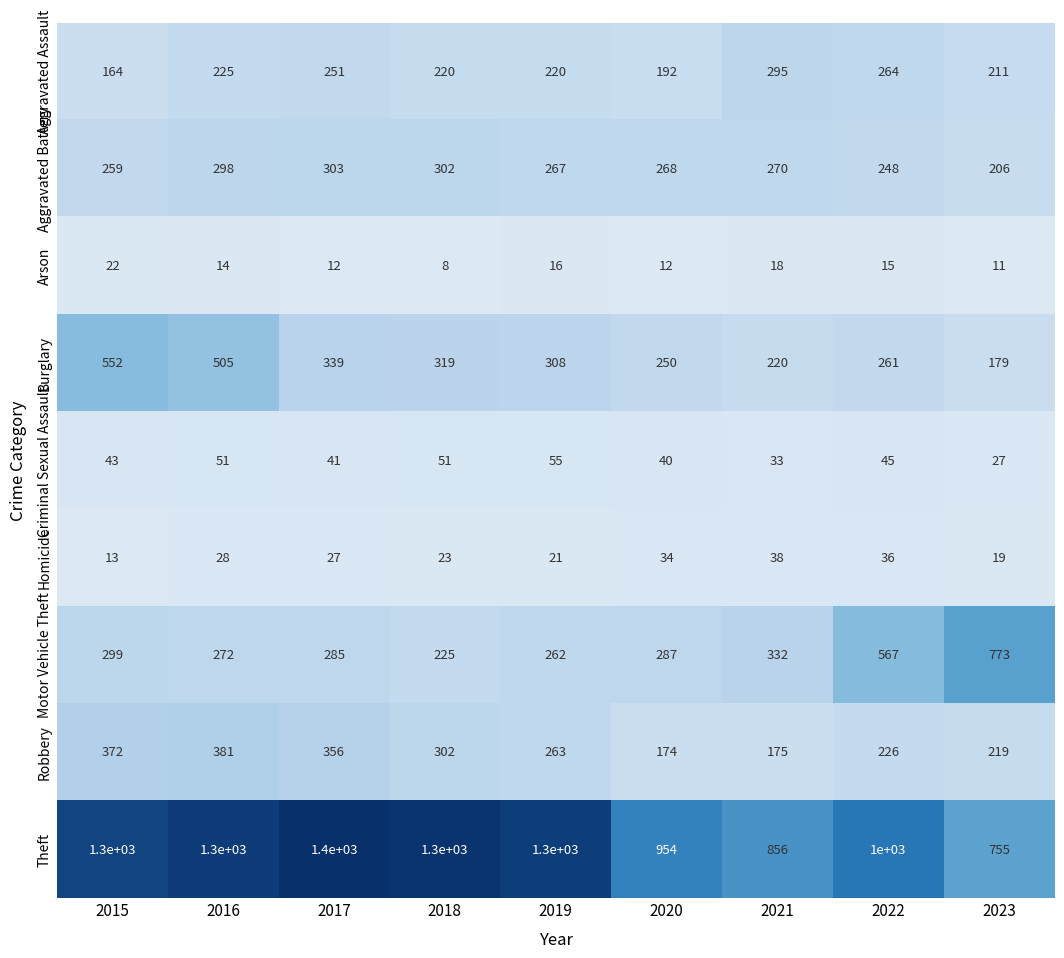

Which series has the largest range (max minus min)?

Theft